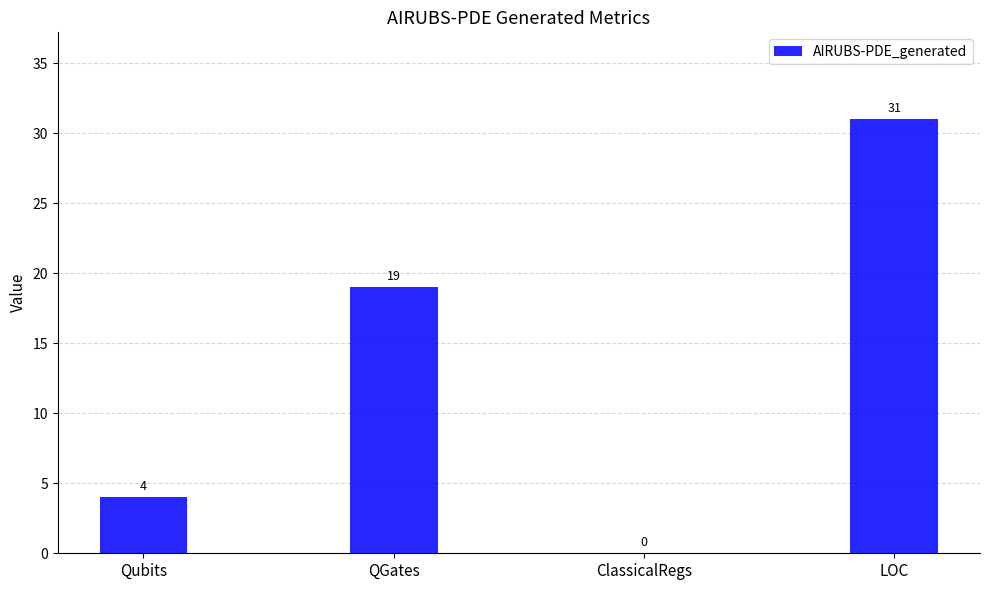

At which category does the chart reach its peak across all series?

LOC